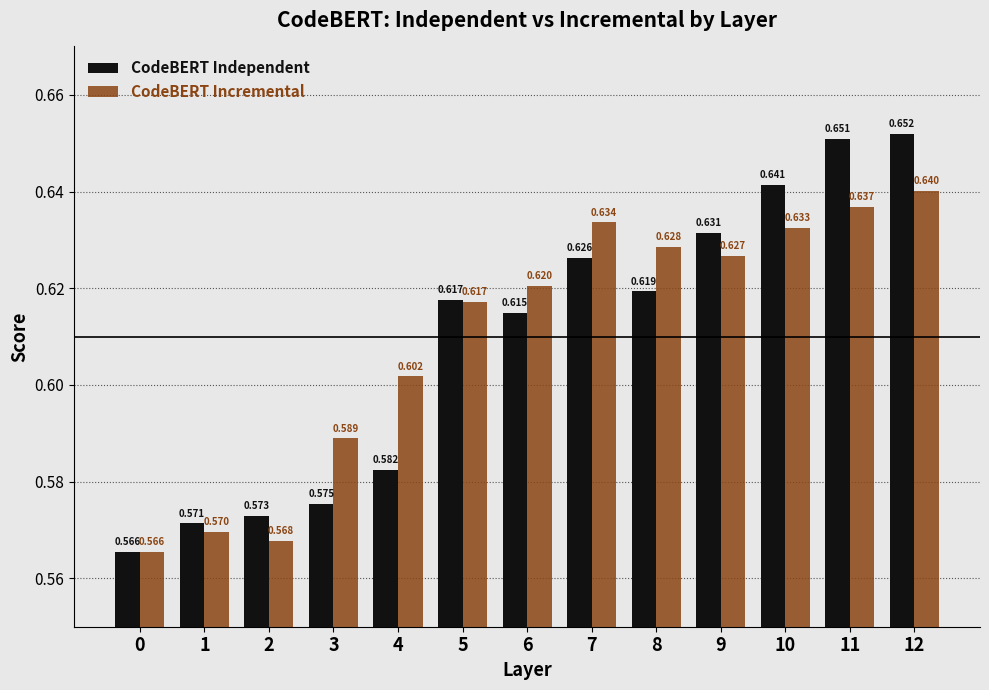

True or false: CodeBERT Incremental has a value of 0.6 at 6.

True